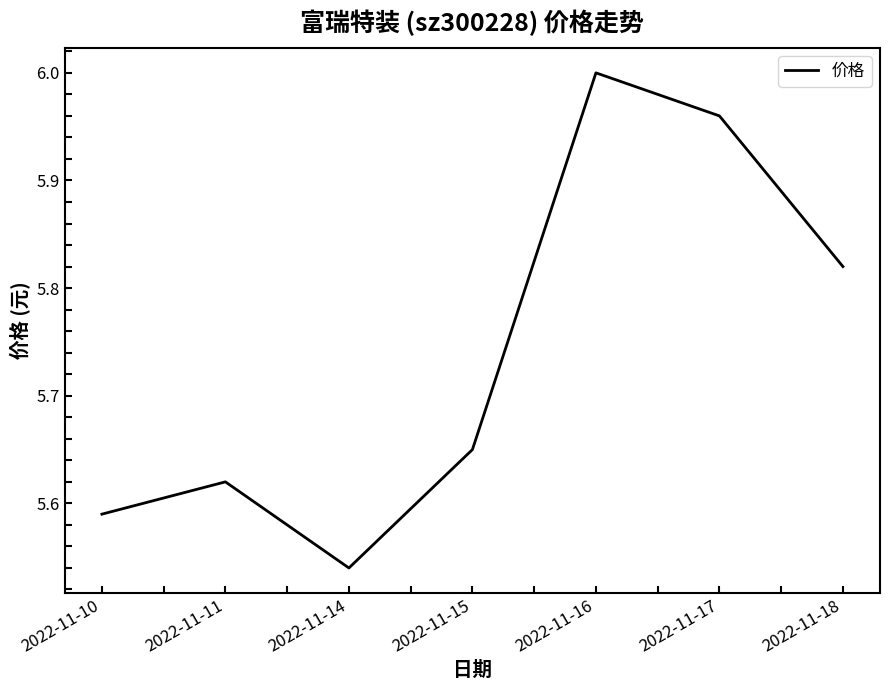

Which category has the highest value across all series?

2022-11-16